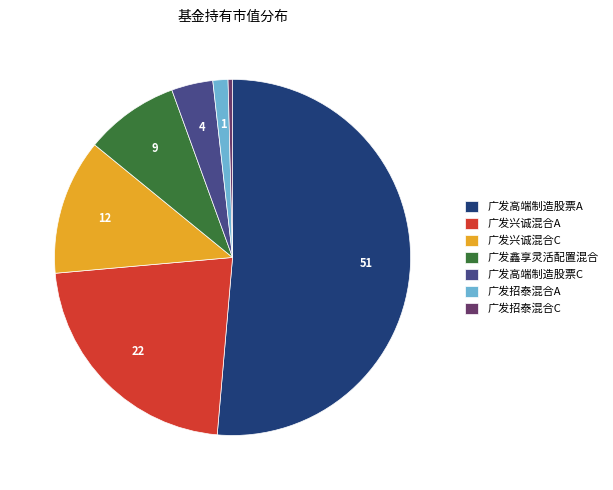

Is the sum of 广发鑫享灵活配置混合 and 广发兴诚混合A greater than half?

No